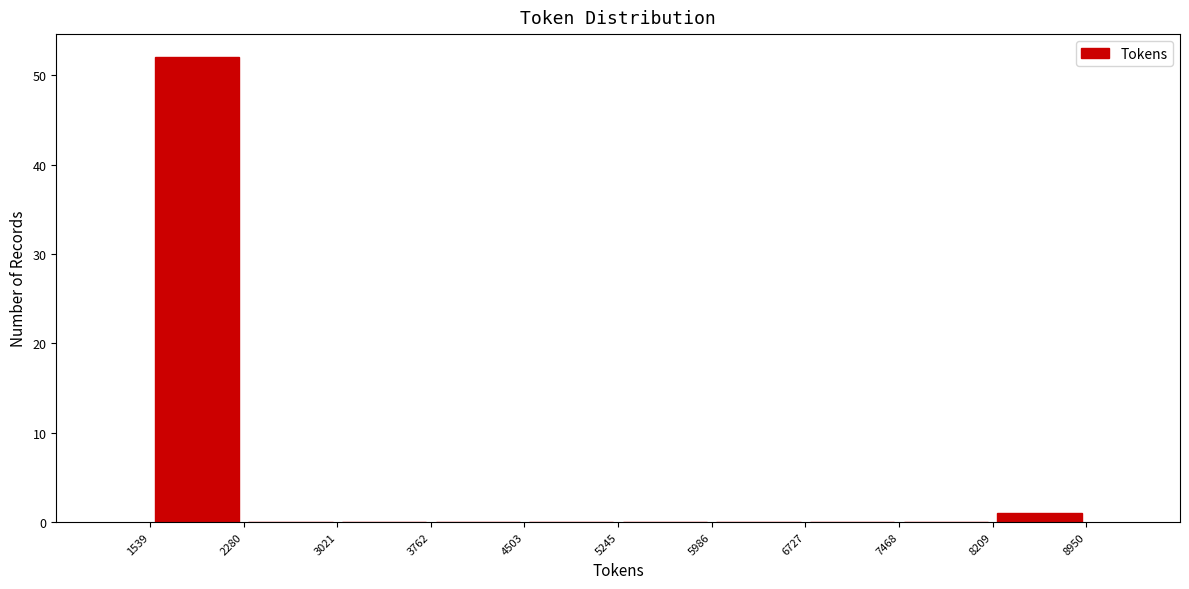

How tall is the bar that spans 1539 to 2280 on the x-axis? The values are not printed on the chart, so give them approximately, as read against the axis.

52